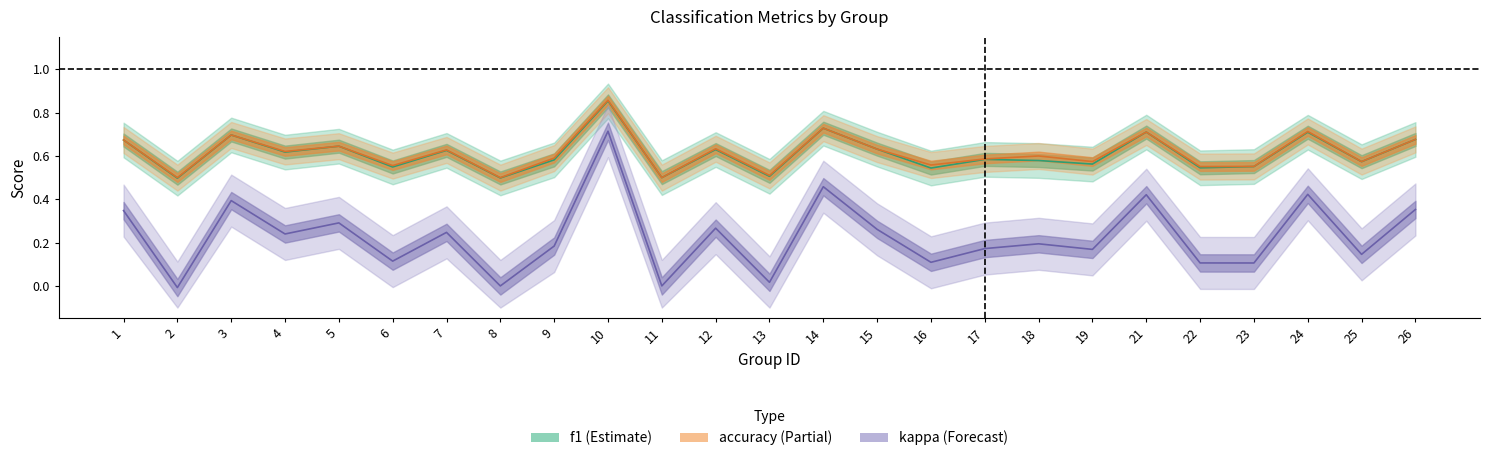

Is the value of kappa at 3 greater than the value of f1 at 9?

No